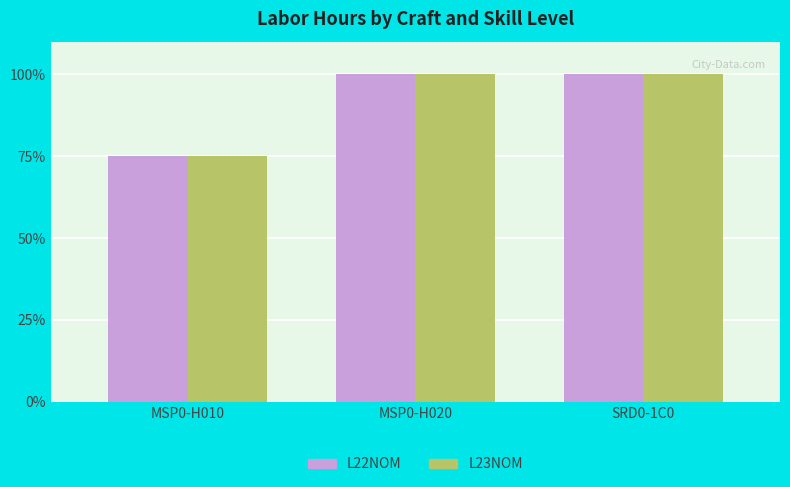

How many groups of bars are there?

3